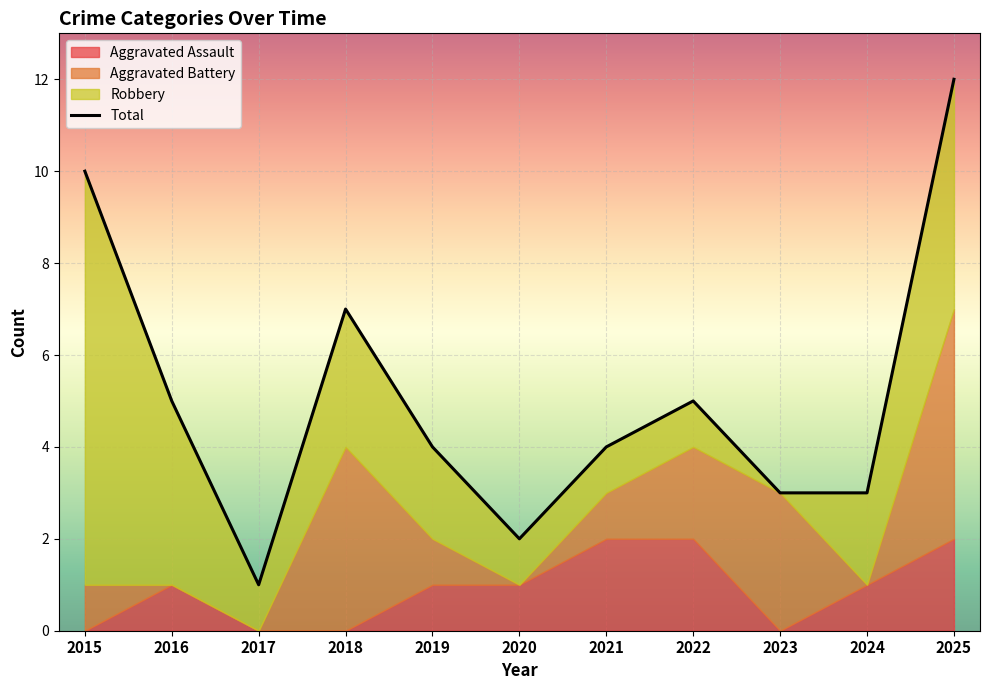

What is the sum of the Total values at 2021 and 2015?

14